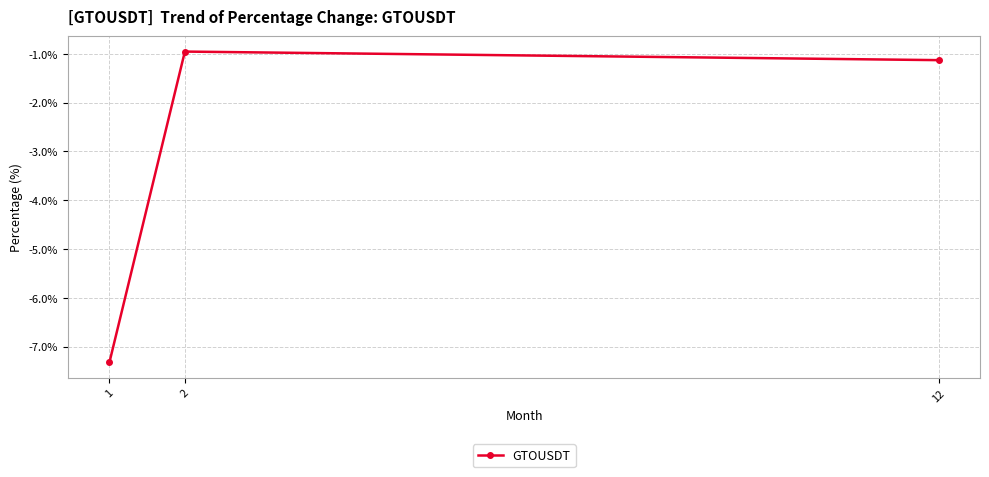

Where is the data nearest to the value -4?

12